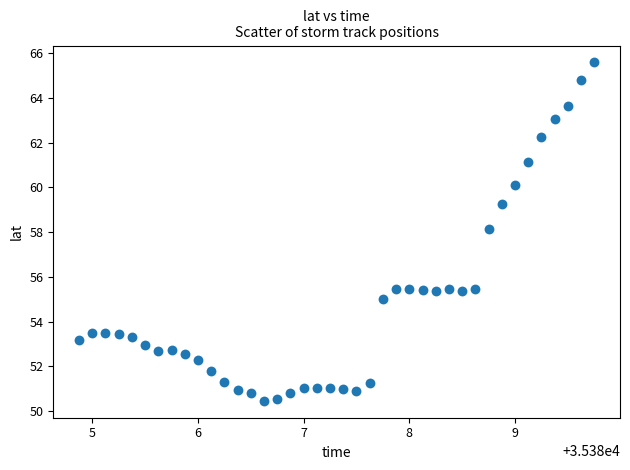

What is the range of X values (max minus min)?

4.9